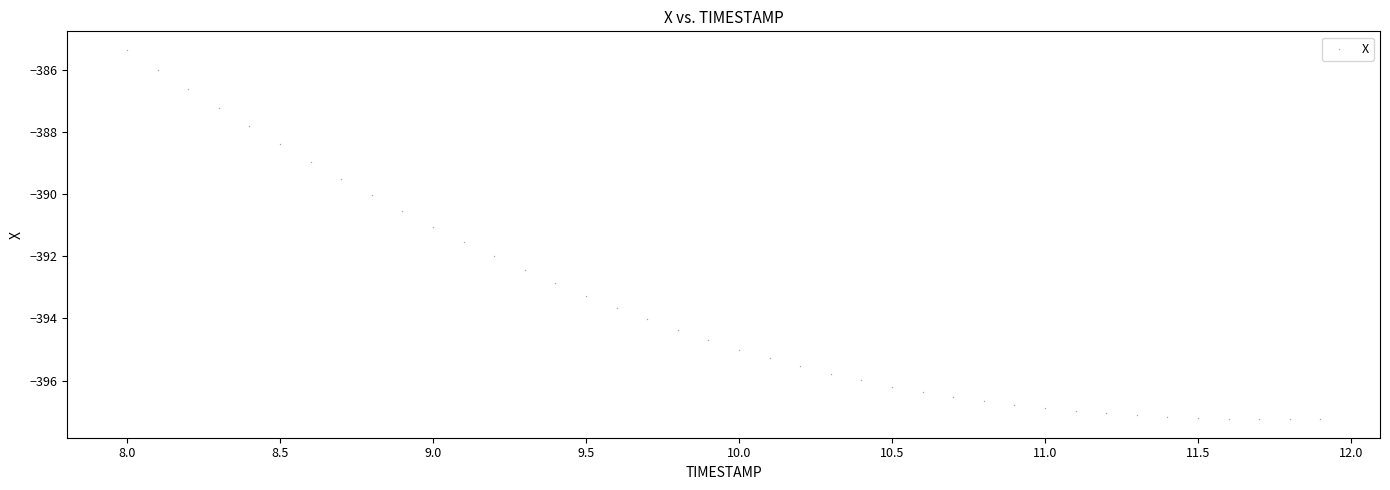

What is the range of X values (max minus min)?

3.9